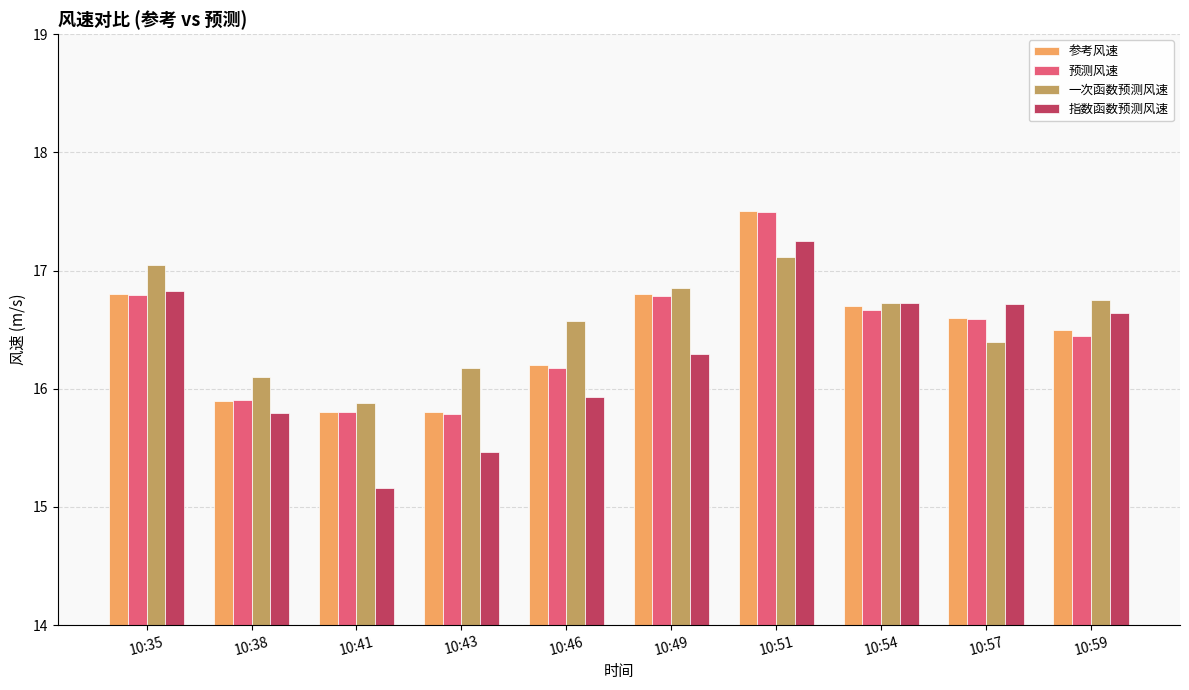

Which series has the largest total across all categories?

一次函数预测风速